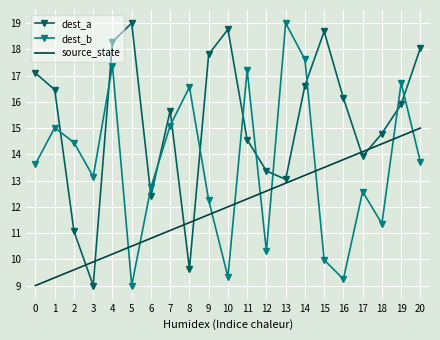

Rank the categories by source_state value from lowest to highest.

0, 1, 2, 3, 4, 5, 6, 7, 8, 9, 10, 11, 12, 13, 14, 15, 16, 17, 18, 19, 20